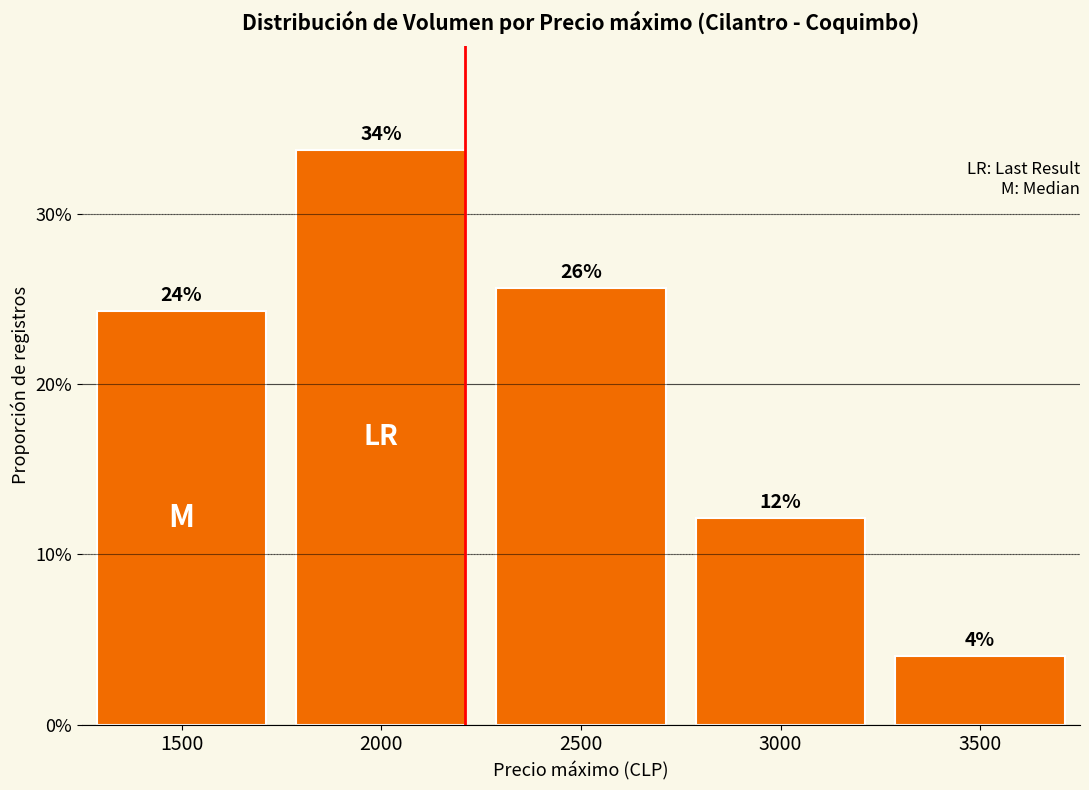

What is the change in value from 2000 to 3000?

-0.2